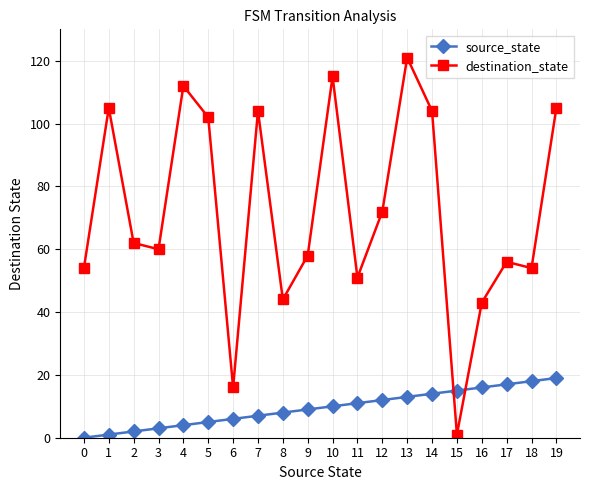

True or false: destination_state has more than 0 points higher than both neighbors.

True